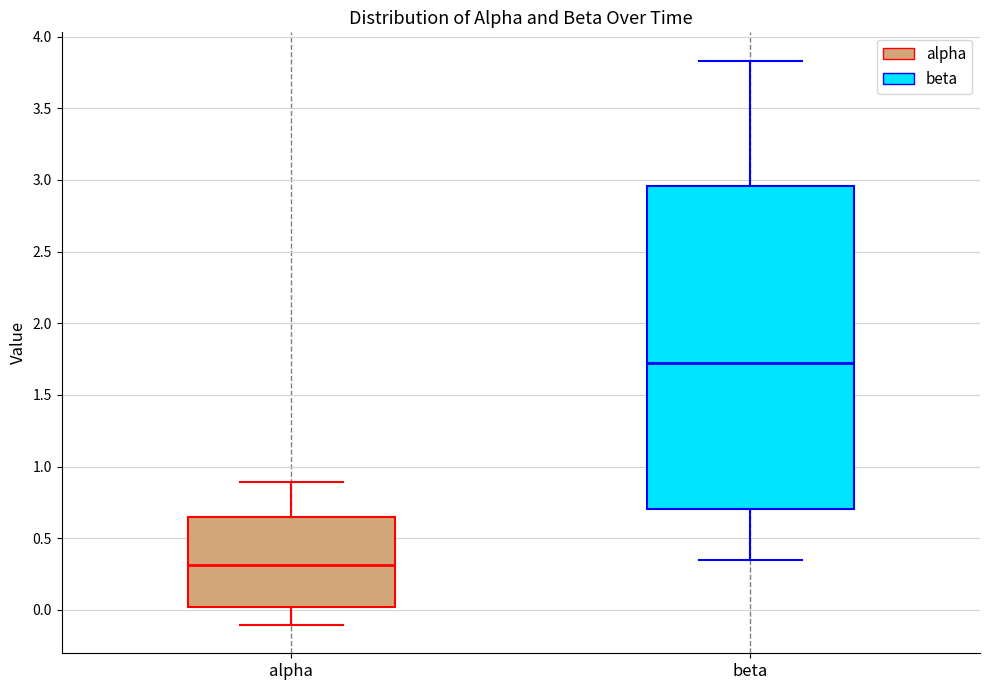

Which box's median line is the lowest?

alpha